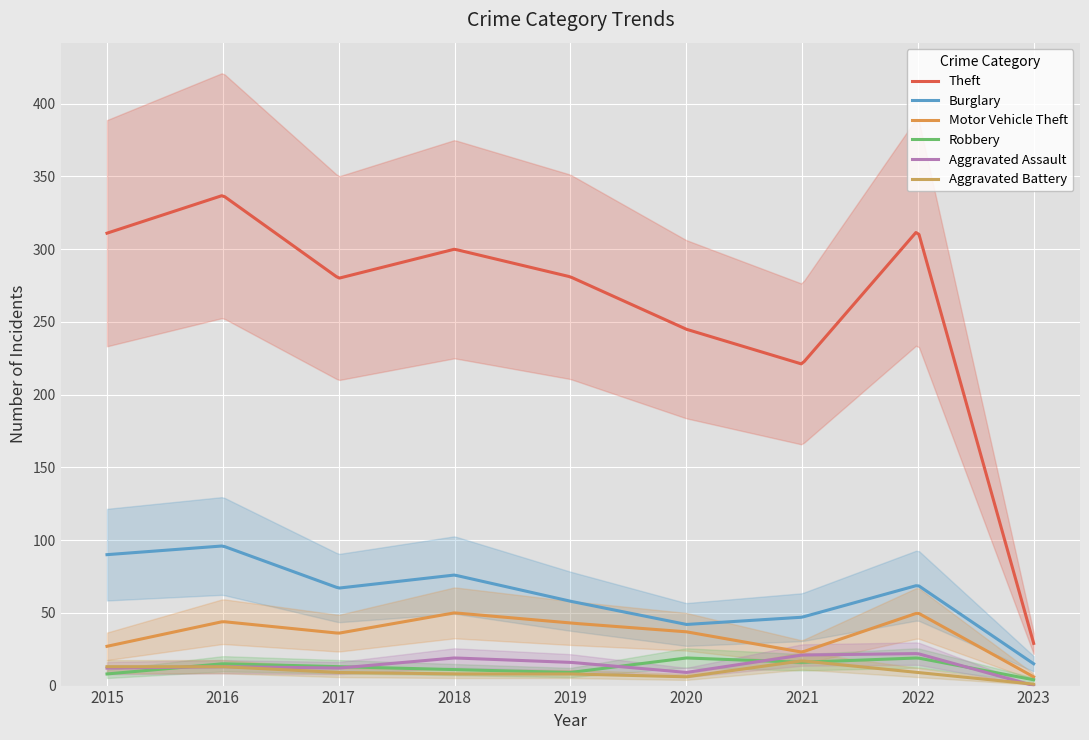

True or false: Aggravated Assault and Theft intersect in this chart.

False